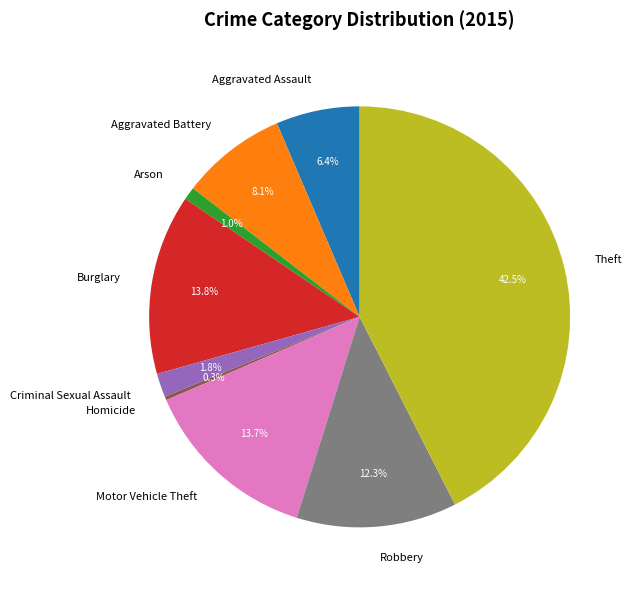

Is the sum of Robbery and Arson greater than half?

No